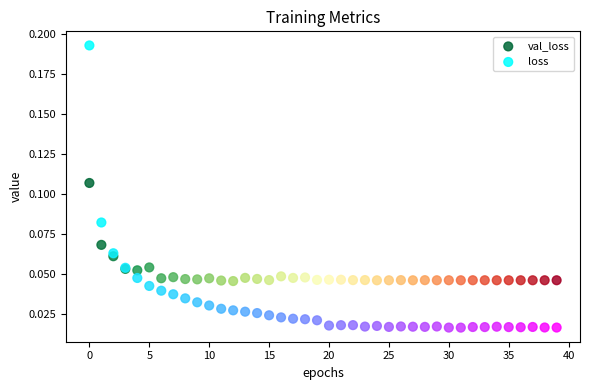

Which series has the largest Y range (max minus min)?

loss